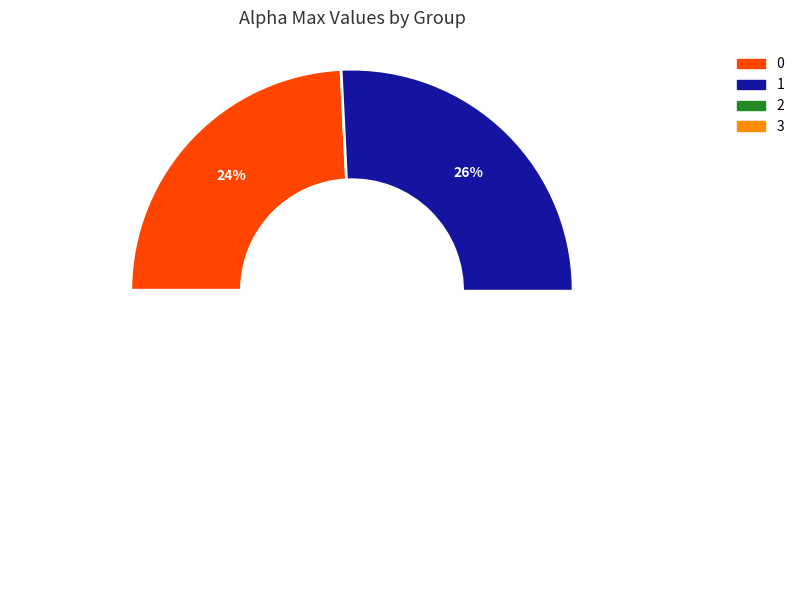

The 1 slice represents 41% of the pie. True or false?

False